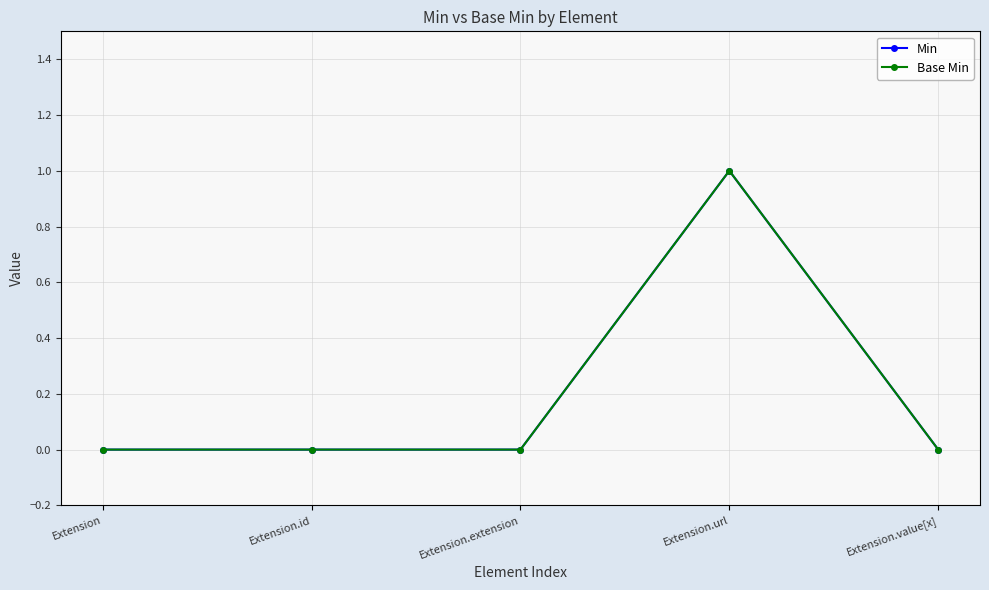

At how many categories does at least one series exceed 0?

1